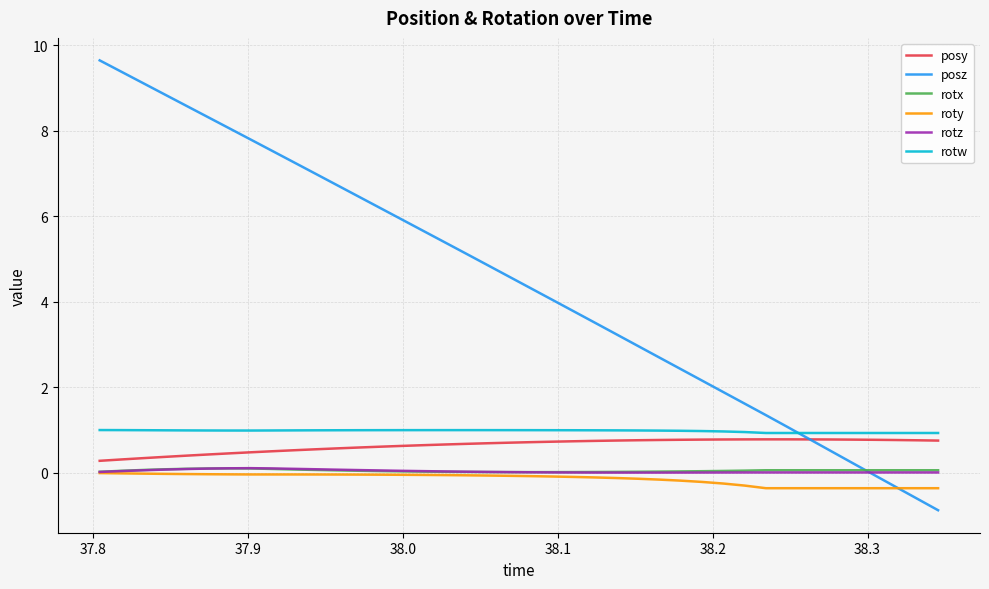

At how many categories does at least one series exceed 2?

29